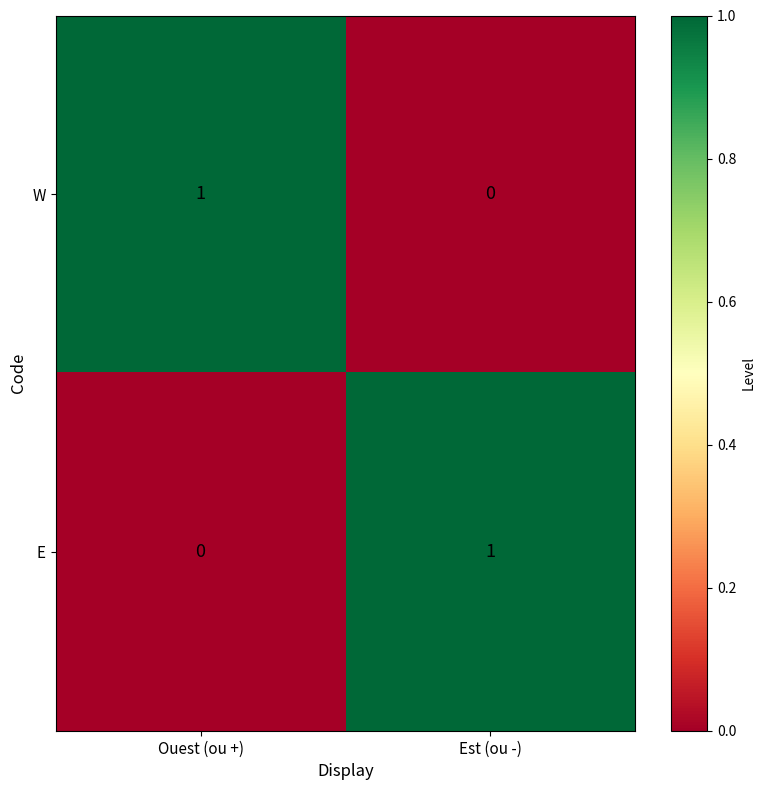

The value of W at Ouest (ou +) is 0. True or false?

False